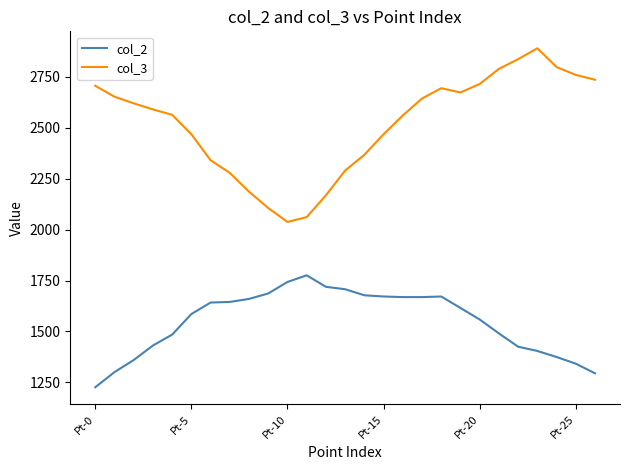

True or false: col_3 and col_2 cross at least once.

False